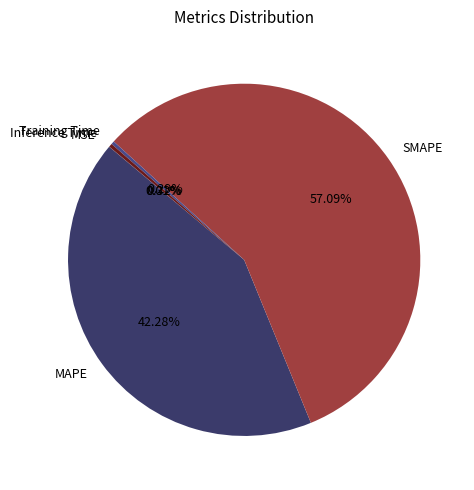

What is the total percentage of Training Time and SMAPE?

57.4%